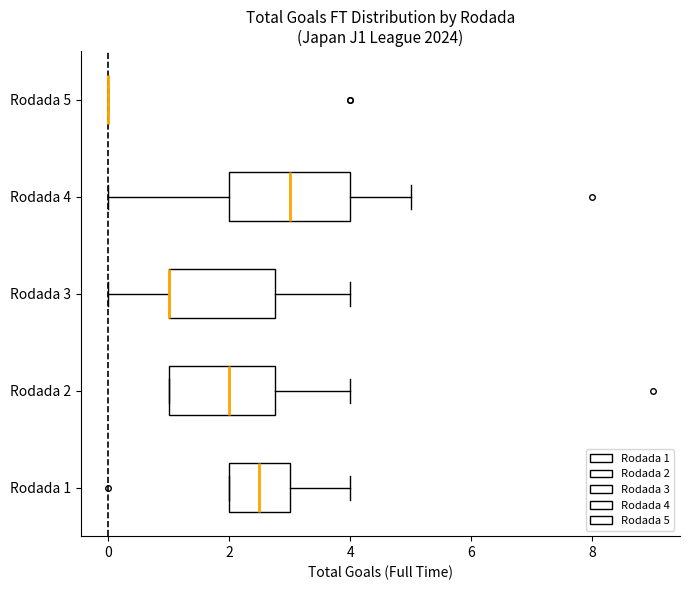

Reading bottom to top, read every box against the x-axis: the position of its median line, the range the box covers, and the ends of its whiskers. The values are not printed on the chart, so give them approximately, as read against the axis.

Rodada 1: median 2.6, box 2.0 to 3.0, whiskers 2.0 to 4.0
Rodada 2: median 2.0, box 1.0 to 2.8, whiskers 1.0 to 4.0
Rodada 3: median 1.0 (drawn on the box's left edge), box 1.0 to 2.8, whiskers 0.0 to 4.0
Rodada 4: median 3.0, box 2.0 to 4.0, whiskers 0.0 to 5.0
Rodada 5: box collapsed to a line at 0.0, whiskers 0.0 to 0.0